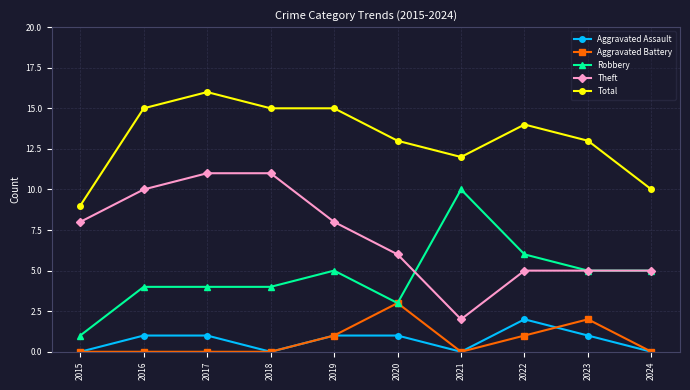

The value of Total at 2016 is 10. True or false?

False